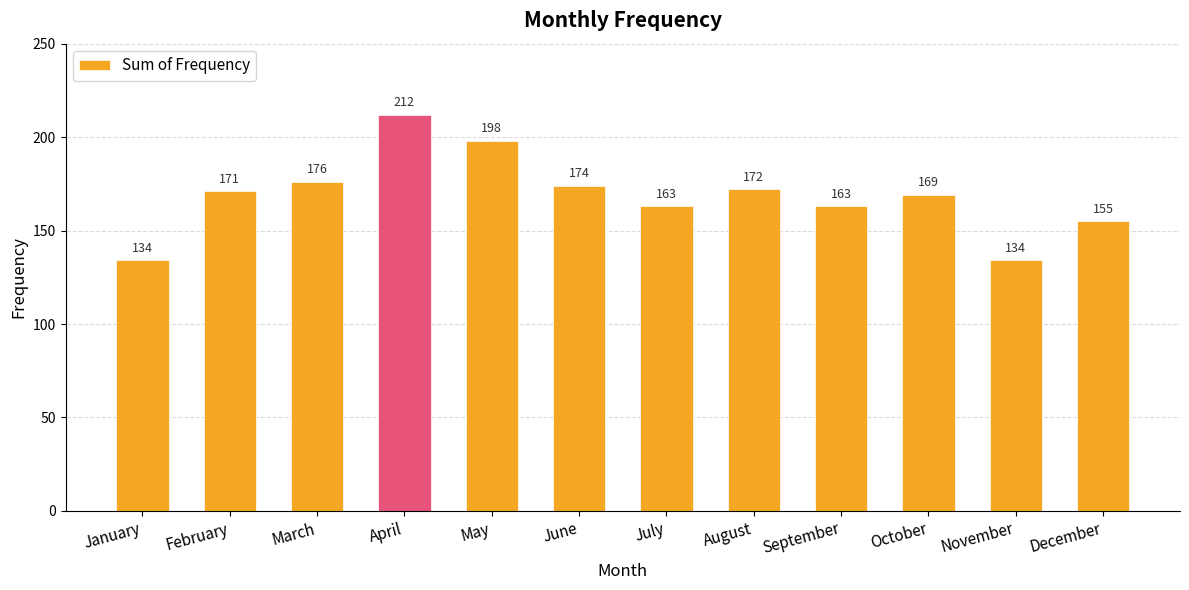

What value does the data have at September, to the nearest 10?

160